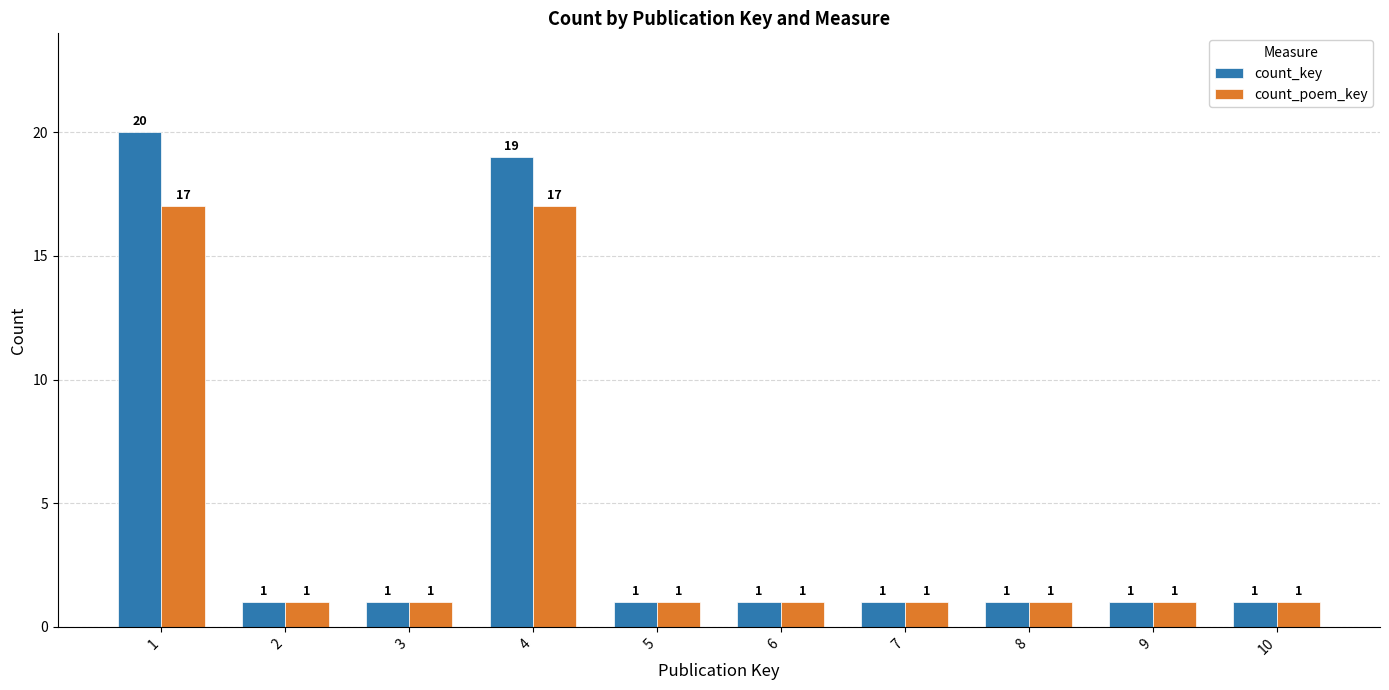

Does the chart contain stacked bars?

No